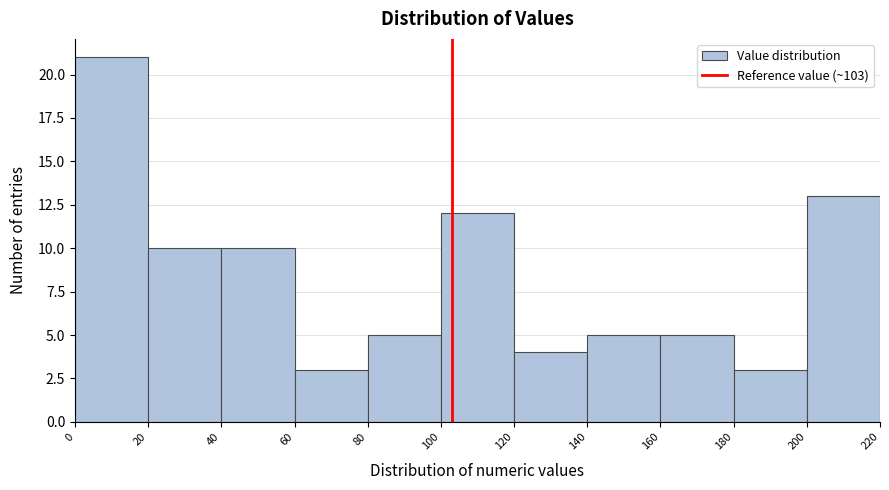

Reading left to right, list every bar in this chart as the range it spans on the x-axis followed by its height. The values are not printed on the chart, so give them approximately, as read against the axis.

0 to 20: 21
20 to 40: 10
40 to 60: 10
60 to 80: 3
80 to 100: 5
100 to 120: 12
120 to 140: 4
140 to 160: 5
160 to 180: 5
180 to 200: 3
200 to 220: 13